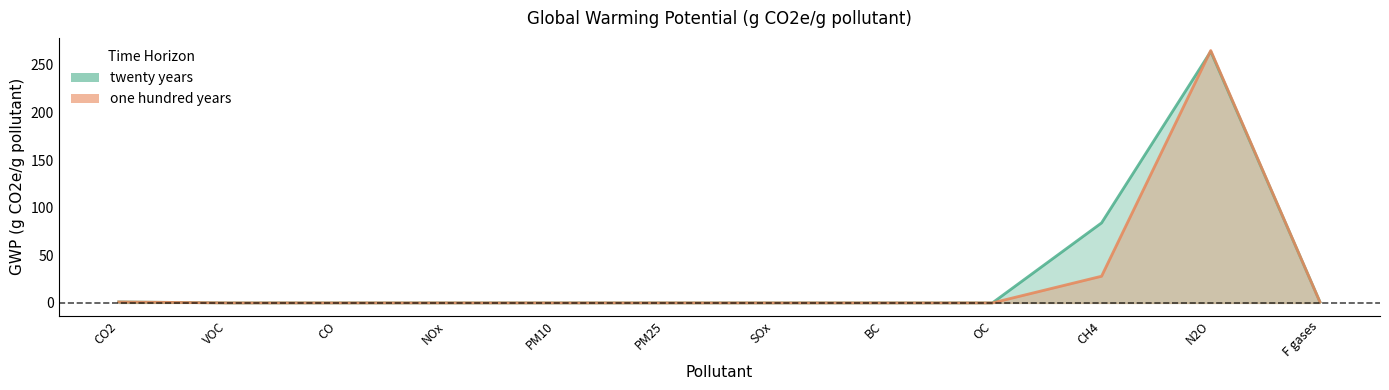

At OC, list the series in order from smallest to largest.

twenty years, one hundred years